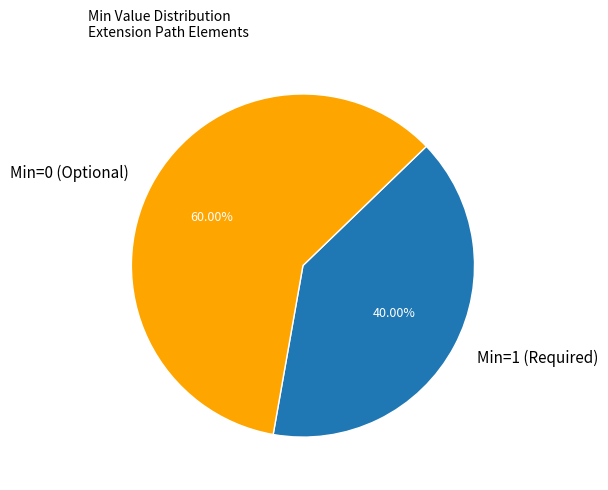

Do Min=0 (Optional) and Min=1 (Required) together represent more than half of the pie?

Yes